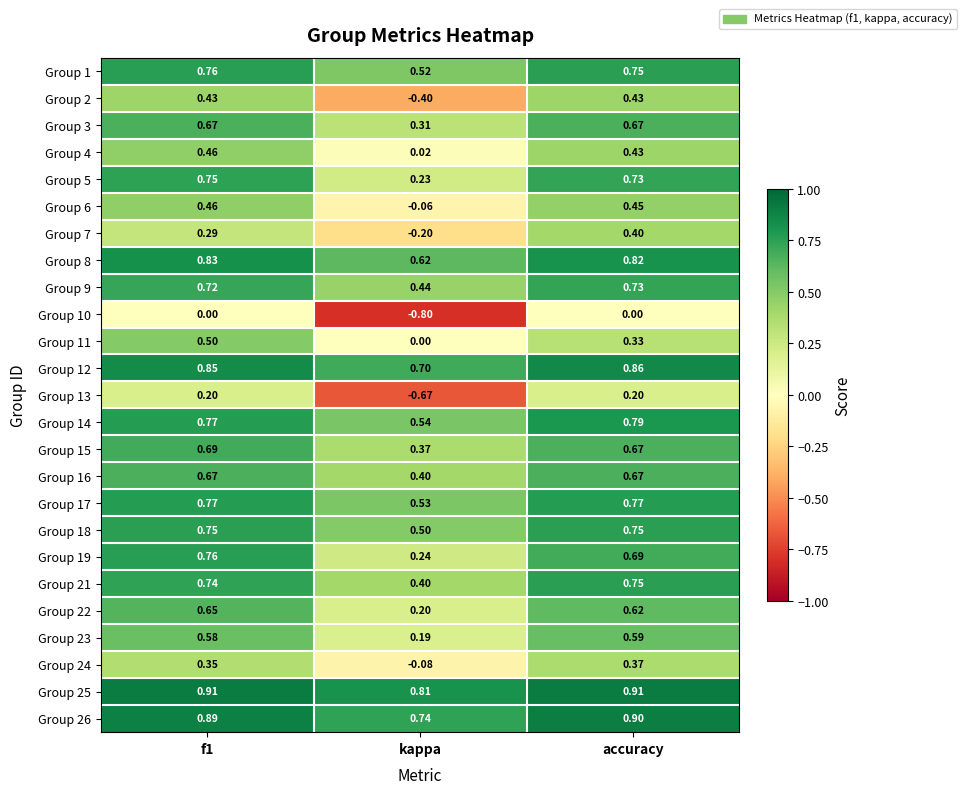

Which series has the widest spread of values?

Group 13